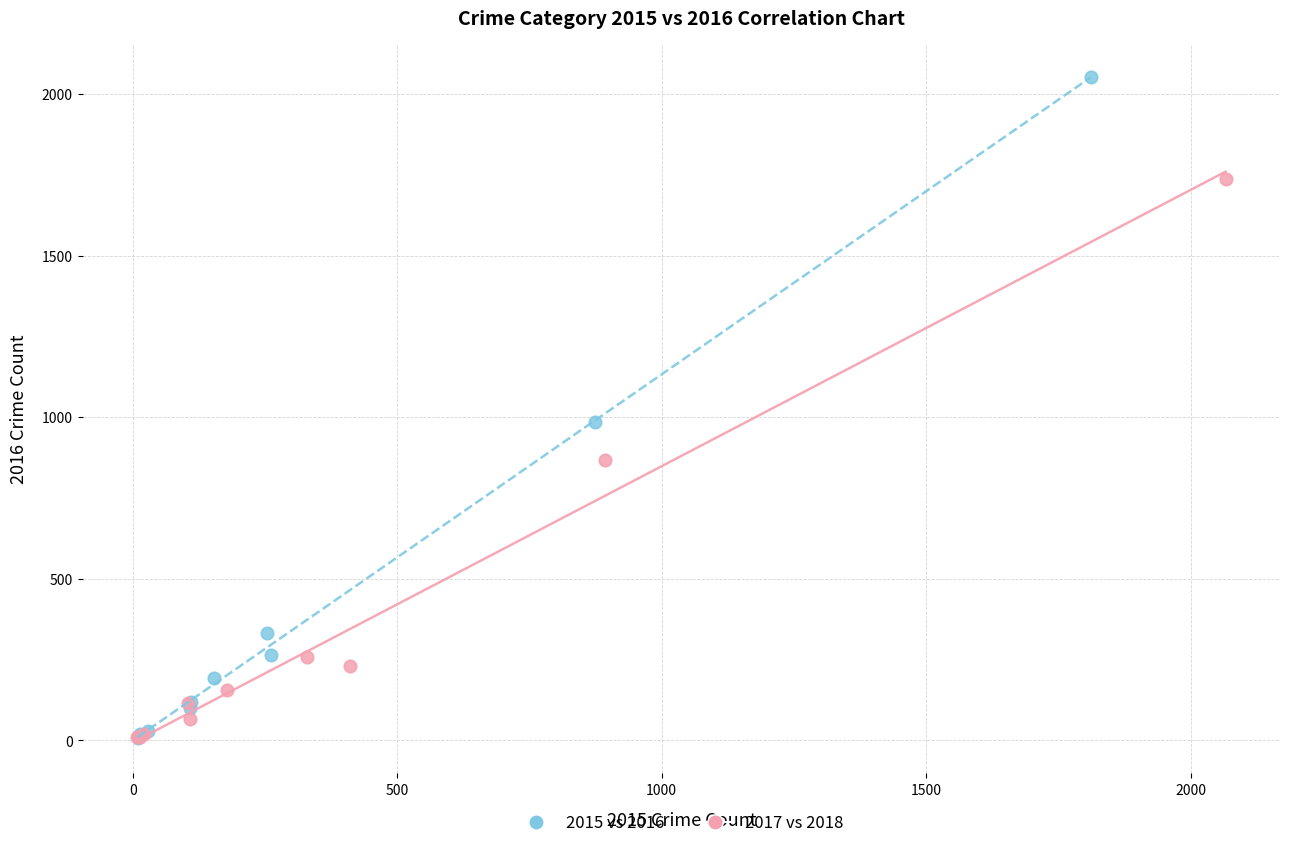

Which series contains the highest Y value?

2015 vs 2016